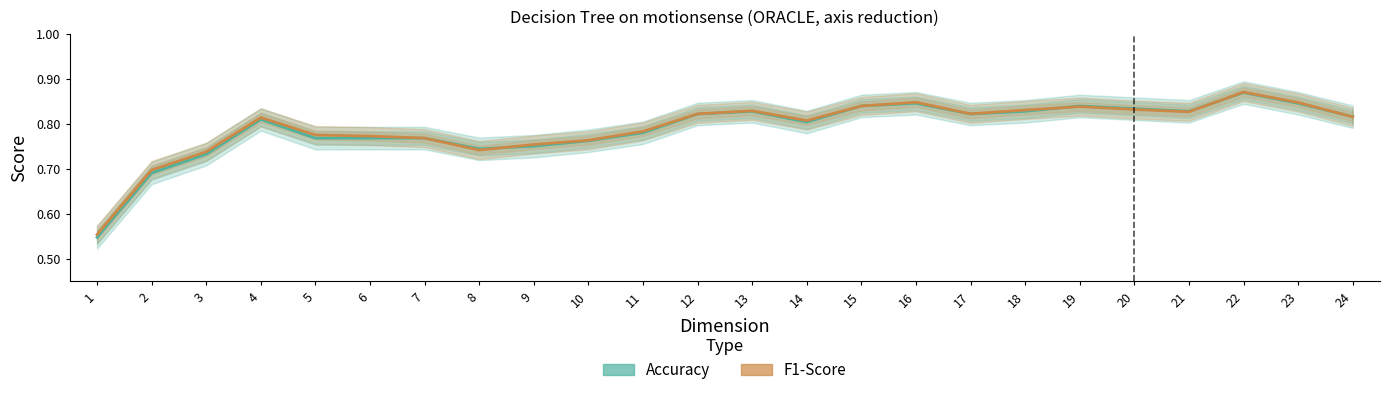

Reading right to left, transcribe all the data shown in this chart.

Accuracy: 24=0.8	23=0.8	22=0.9	21=0.8	20=0.8	19=0.8	18=0.8	17=0.8	16=0.8	15=0.8	14=0.8	13=0.8	12=0.8	11=0.8	10=0.8	9=0.8	8=0.7	7=0.8	6=0.8	5=0.8	4=0.8	3=0.7	2=0.7	1=0.5
F1-Score: 24=0.8	23=0.8	22=0.9	21=0.8	20=0.8	19=0.8	18=0.8	17=0.8	16=0.8	15=0.8	14=0.8	13=0.8	12=0.8	11=0.8	10=0.8	9=0.8	8=0.7	7=0.8	6=0.8	5=0.8	4=0.8	3=0.7	2=0.7	1=0.6